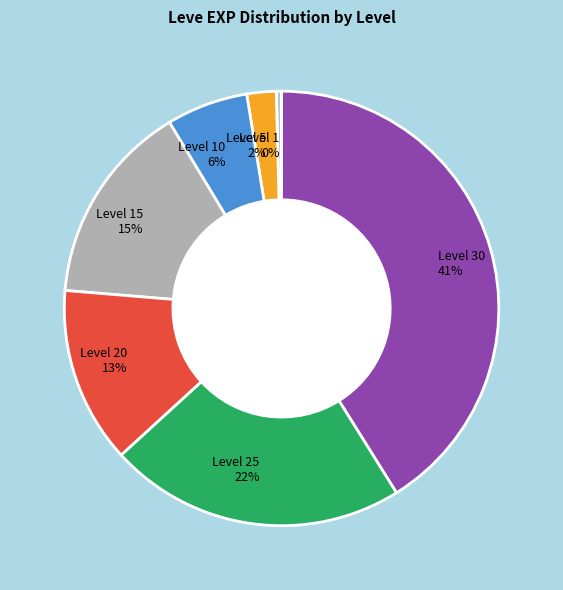

To the nearest percent, what percentage of the pie is Level 30?

41%